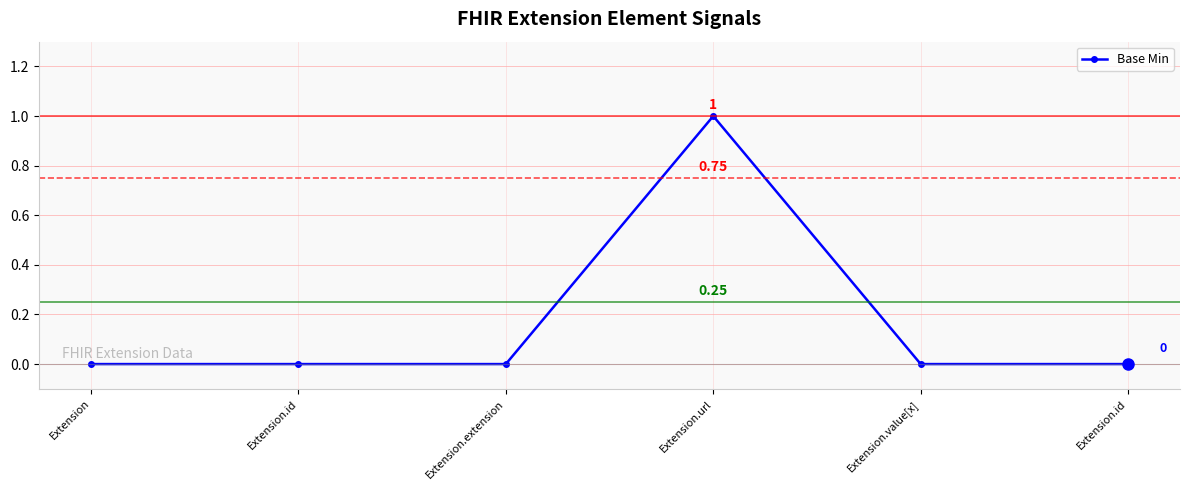

What is the sum of all values?

1